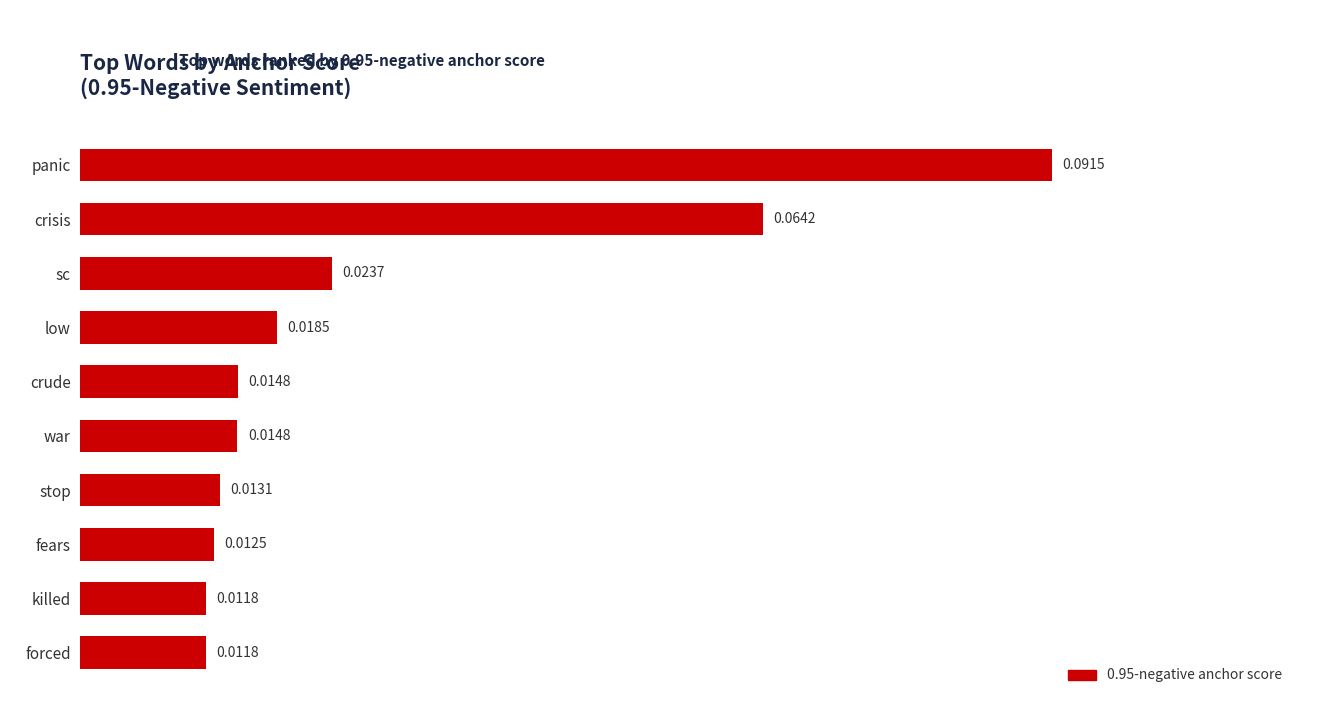

At which category does the chart reach its peak across all series?

panic